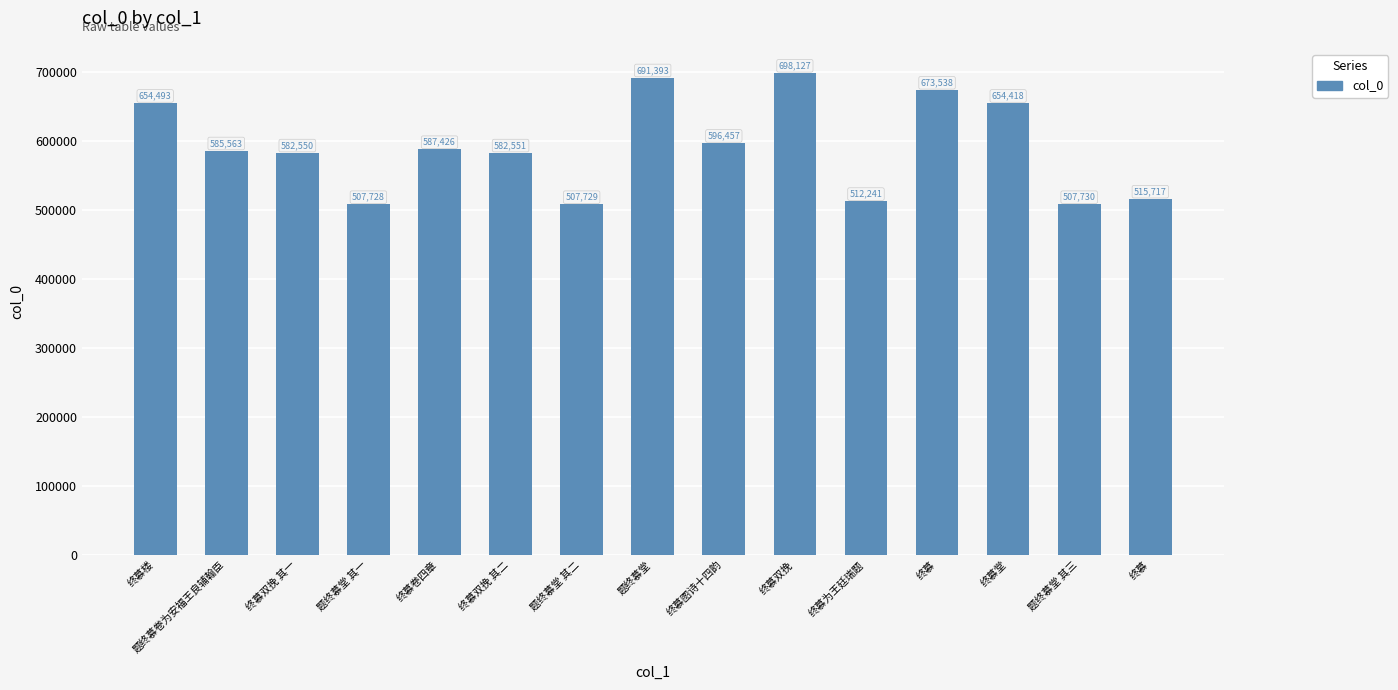

Count the number of categories in the chart.

15